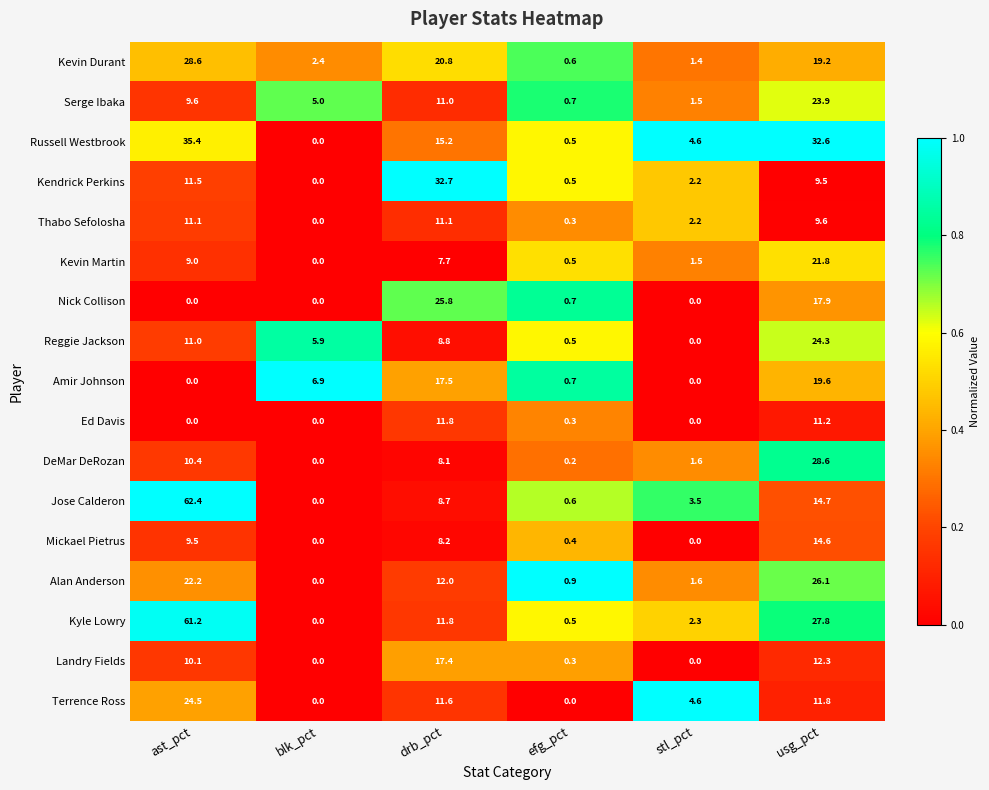

Between efg_pct and usg_pct, which series saw the biggest shift?

Russell Westbrook